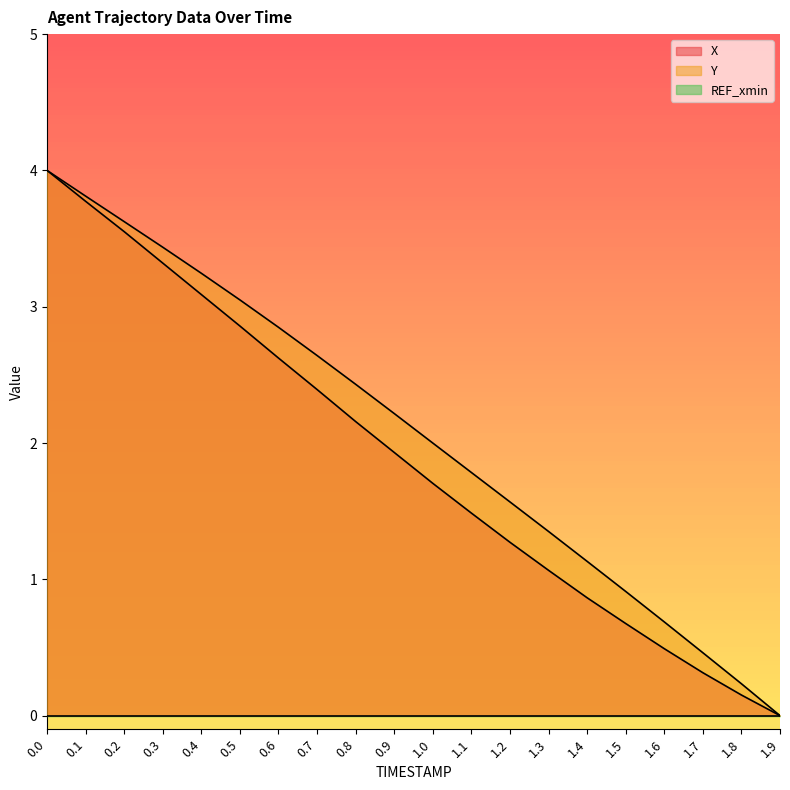

True or false: Y and X cross at least once.

False